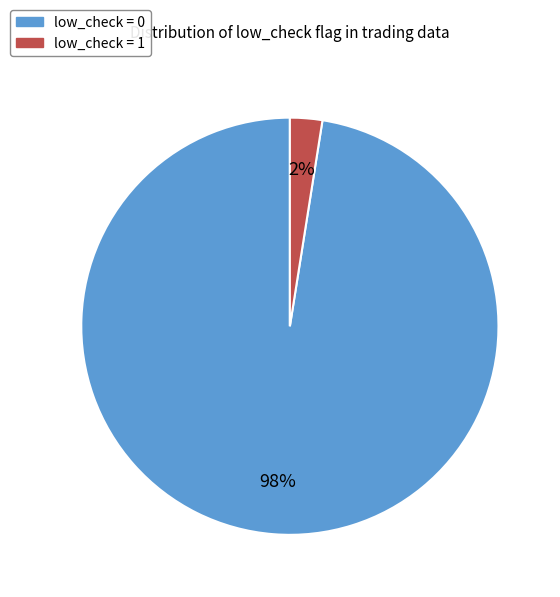

To the nearest percent, what is the average slice percentage?

50%